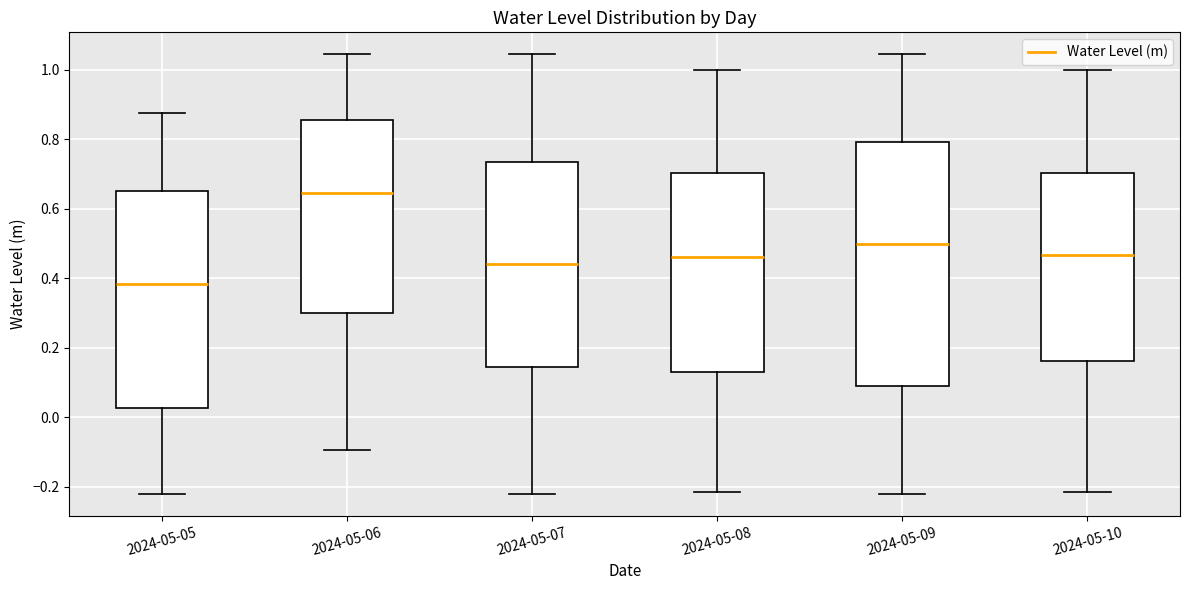

Where does the median line of the box for 2024-05-05 sit on the y-axis? The values are not printed on the chart, so give them approximately, as read against the axis.

0.38